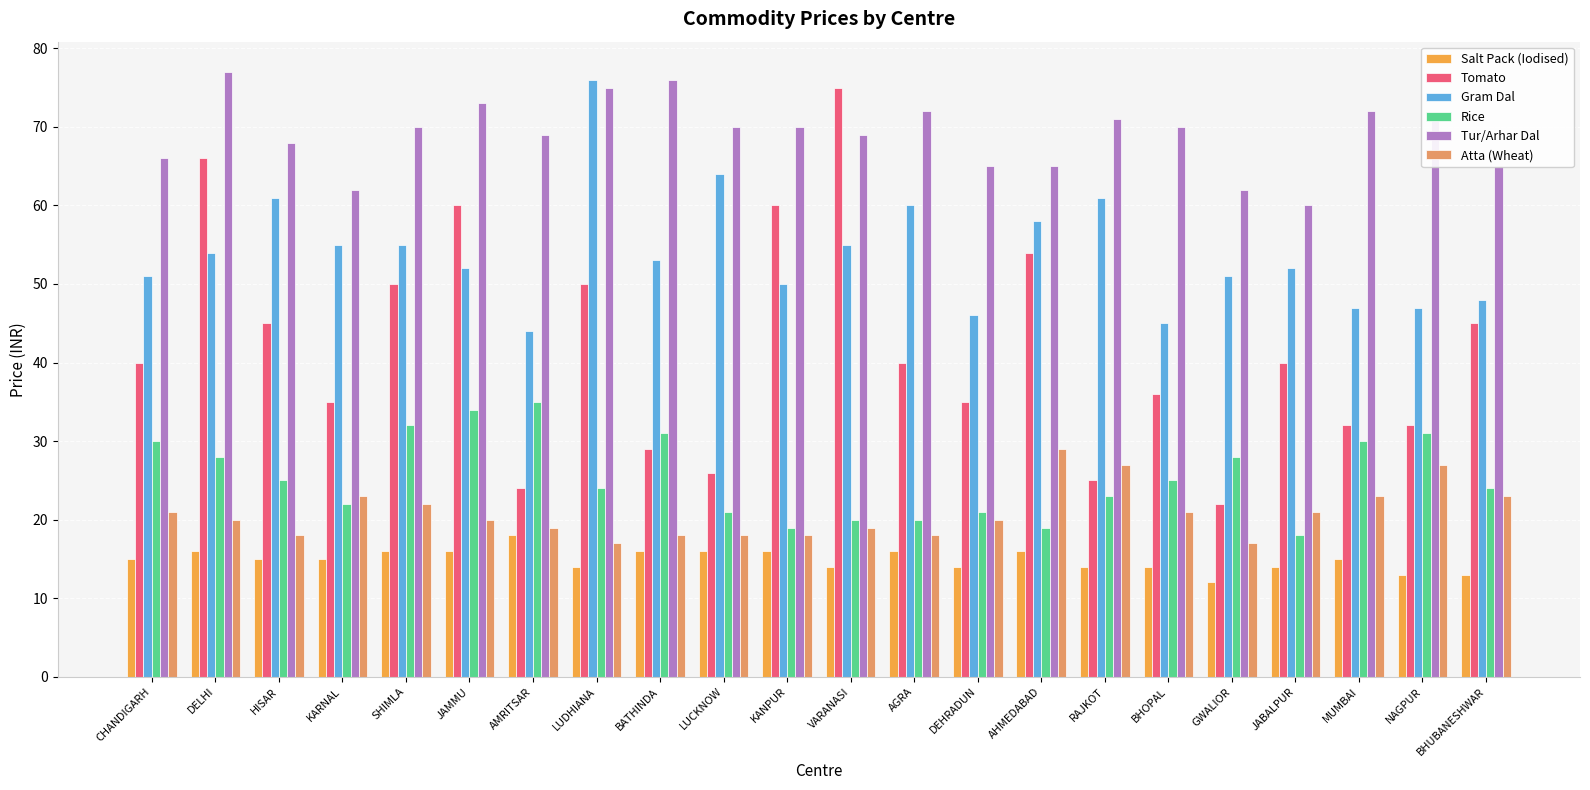

At which label does Tomato reach its peak?

VARANASI